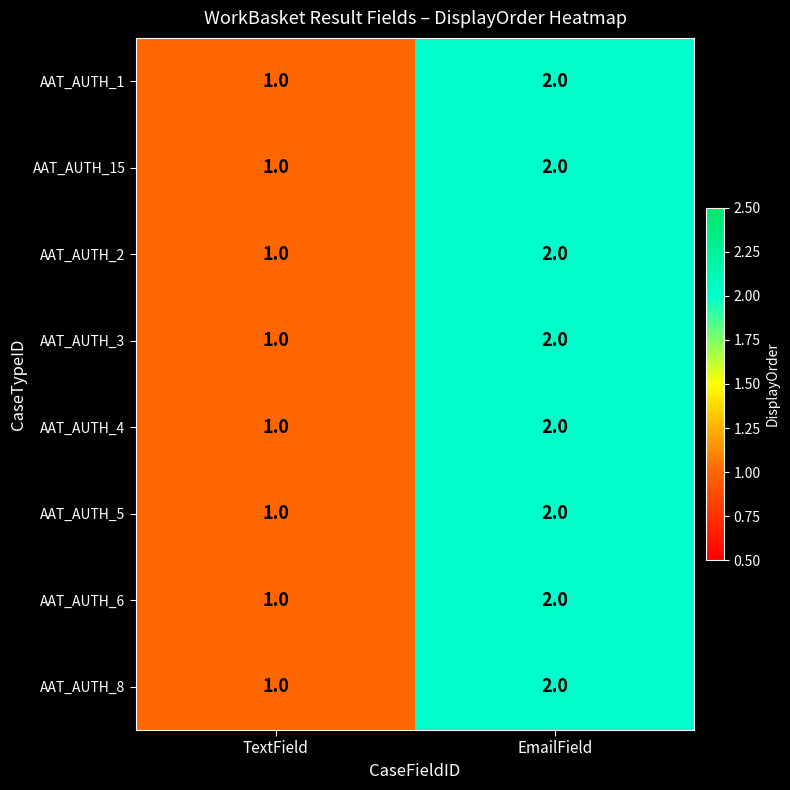

Where is AAT_AUTH_2 nearest to the value 1?

TextField